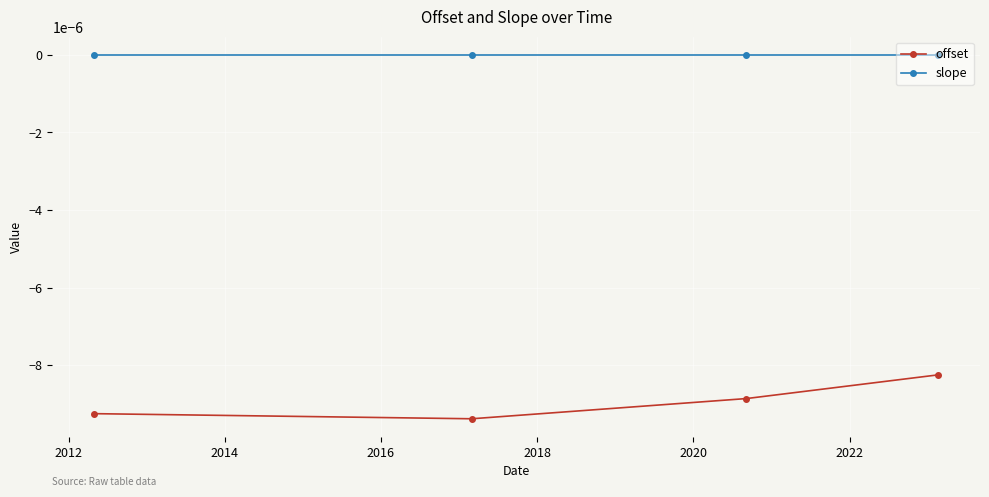

Rank the series by their average value, from lowest to highest.

offset, slope